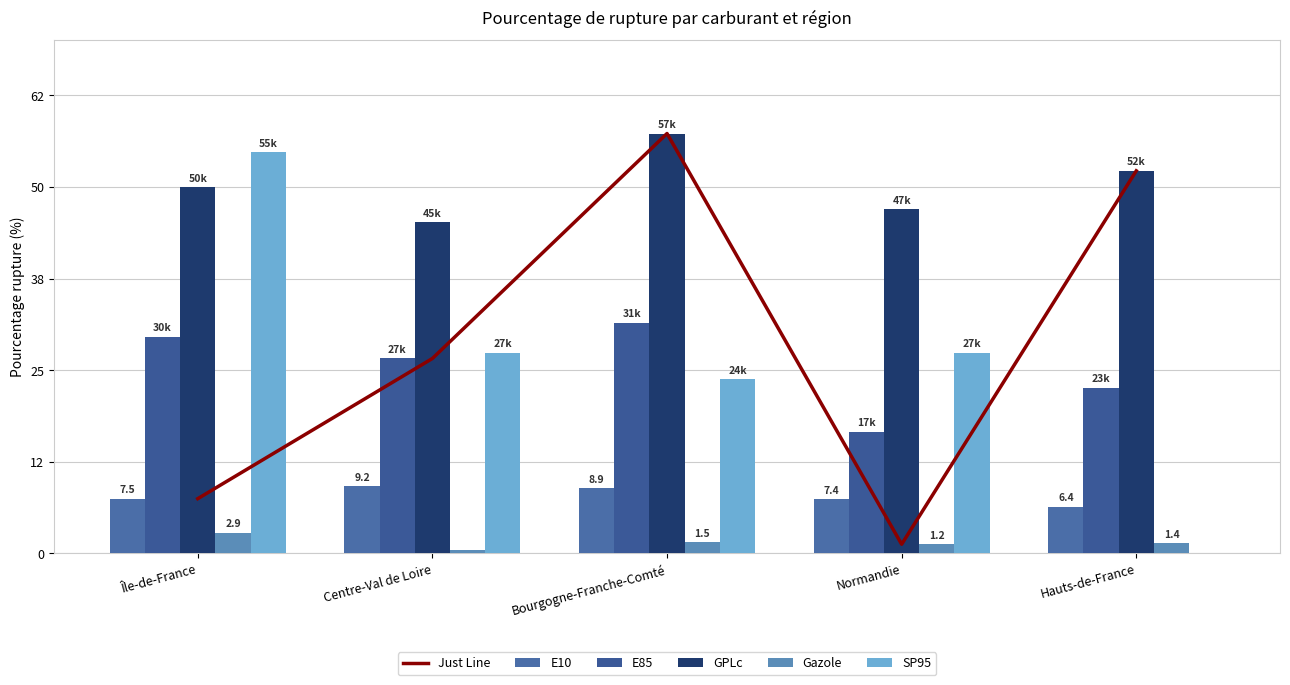

How many data points in Gazole are above 1?

4